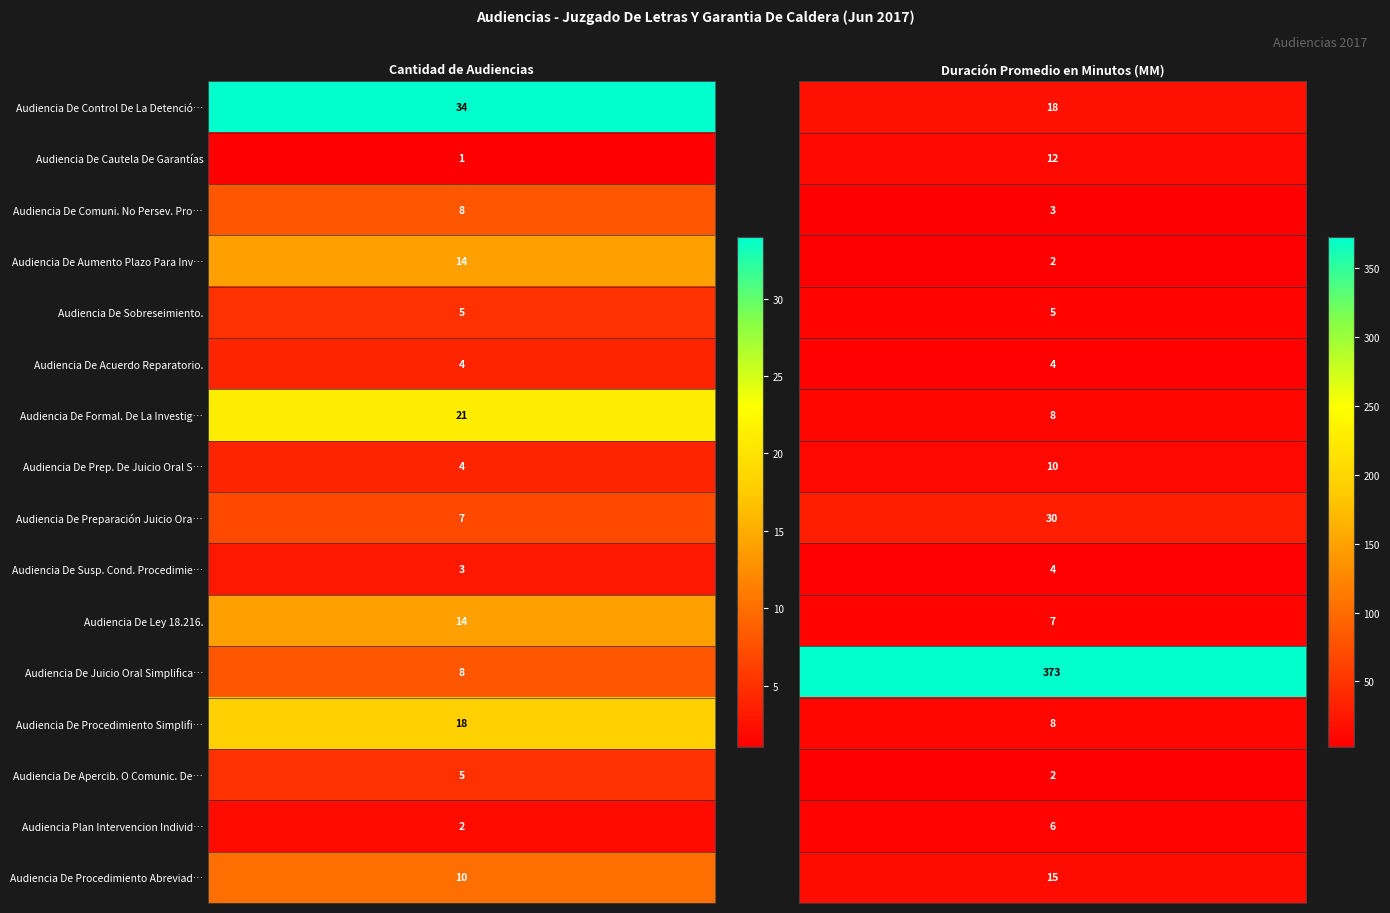

Which series changed the most between 0 and 1?

Audiencia De Juicio Oral Simplificado